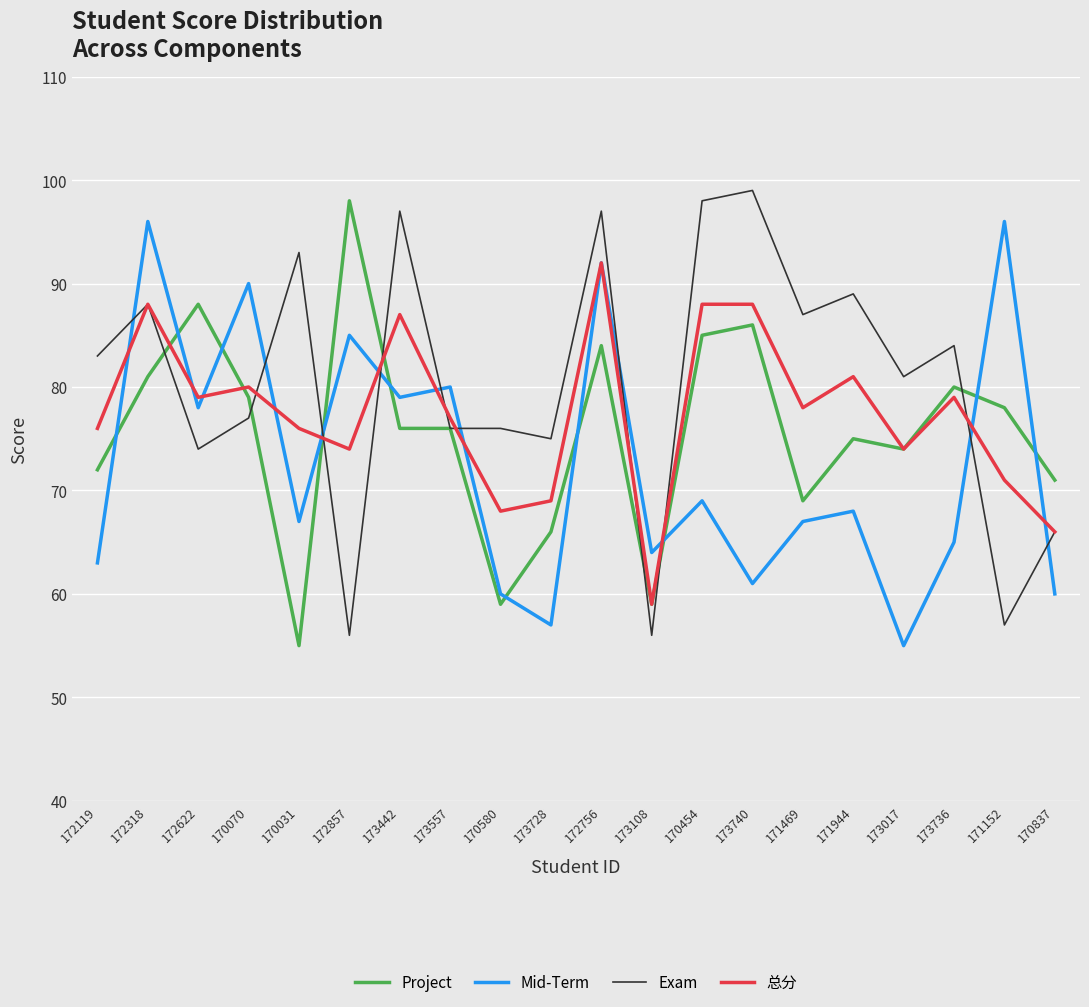

True or false: 总分 has a value of 88 at 173740.

True